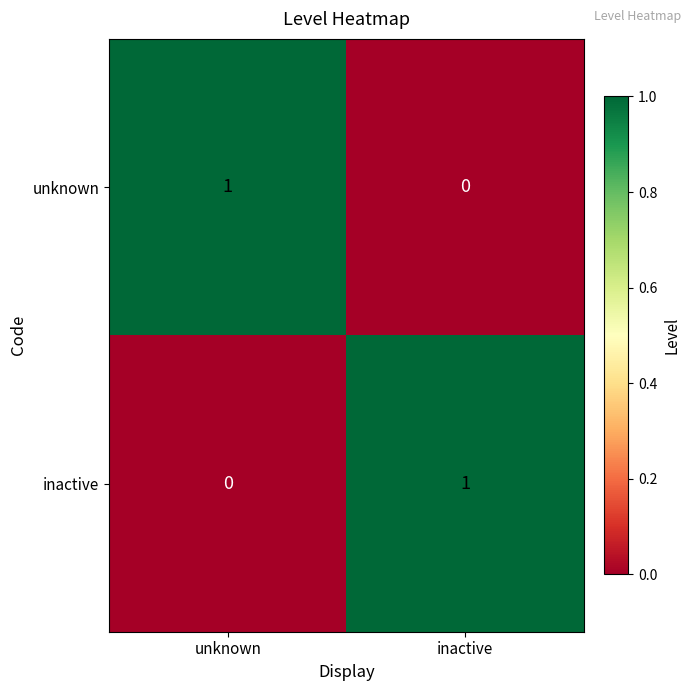

Reading right to left, extract all data points from this chart.

unknown: inactive=0	unknown=1
inactive: inactive=1	unknown=0